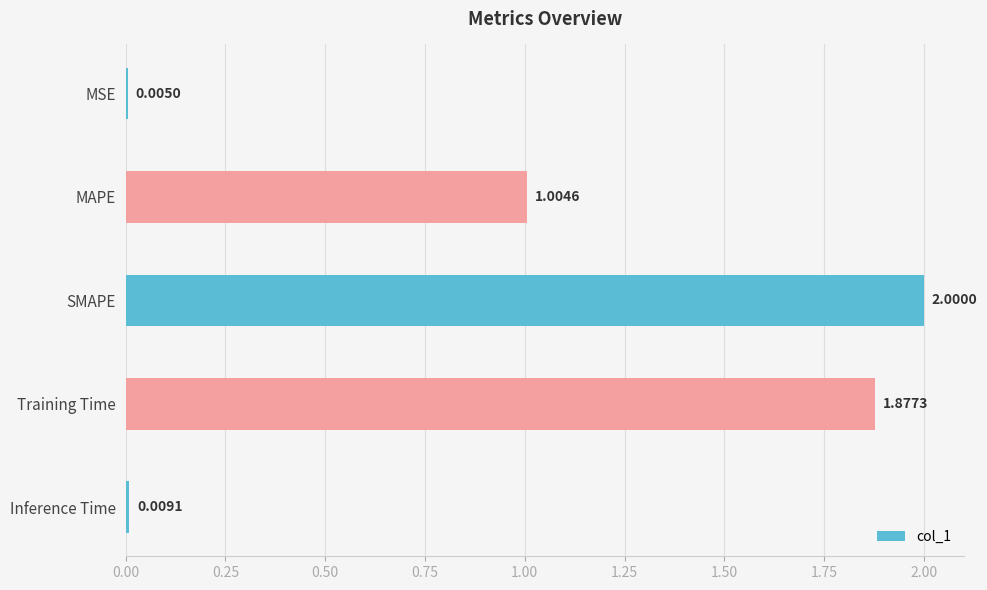

What is the average value?

1.0